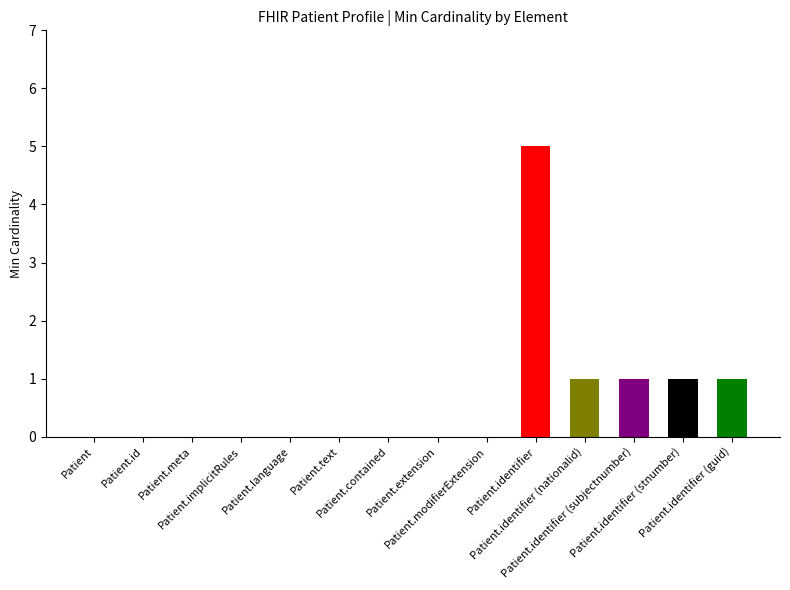

Is it true that the value at Patient.extension is 0?

True